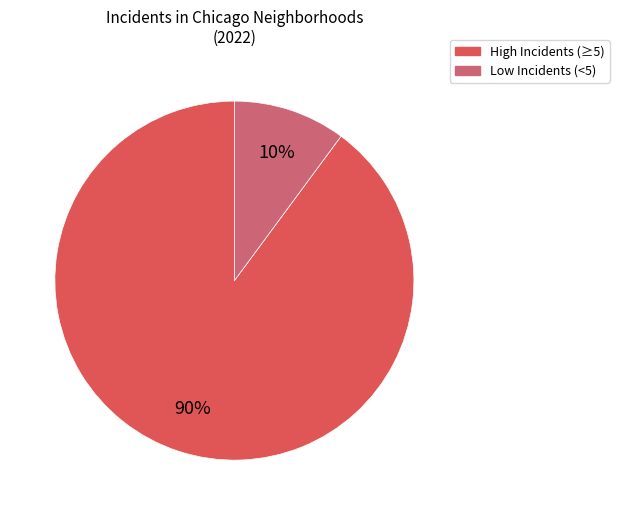

To the nearest percent, what is the difference between the largest and smallest slice percentages?

80%